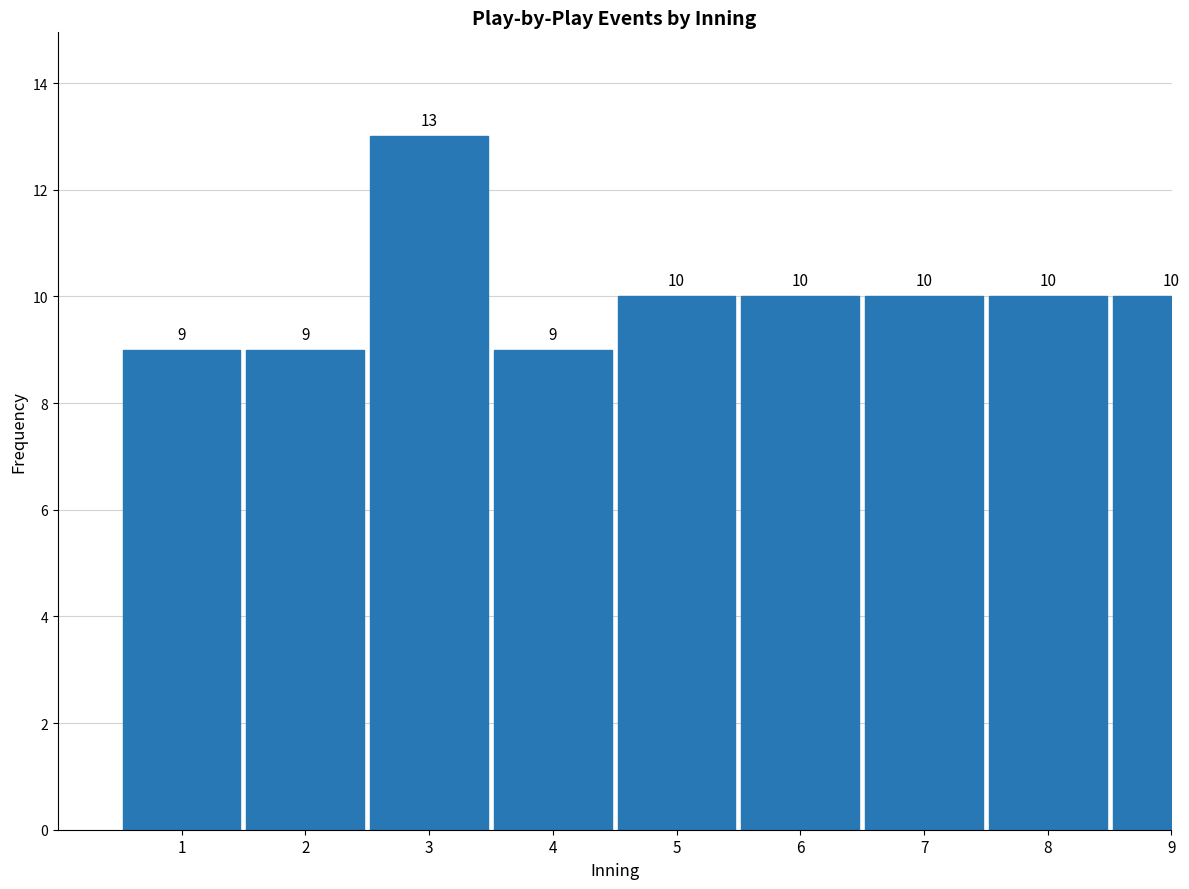

Reading right to left, extract all data points from this chart.

9=10	8=10	7=10	6=10	5=10	4=9	3=13	2=9	1=9